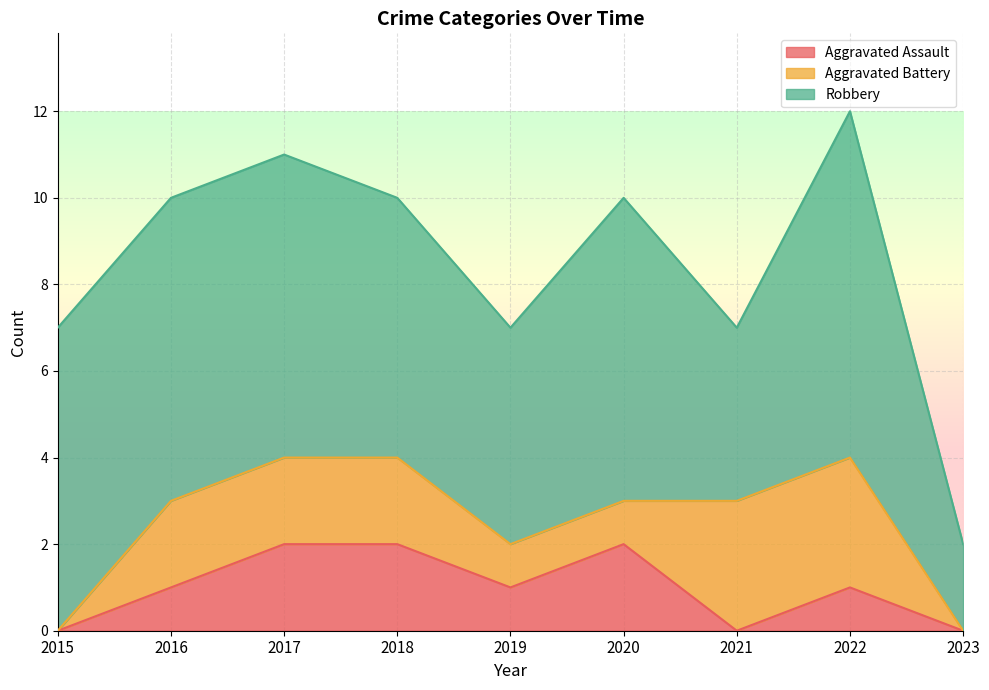

What are all the series names shown in the legend?

Aggravated Assault, Aggravated Battery, Robbery